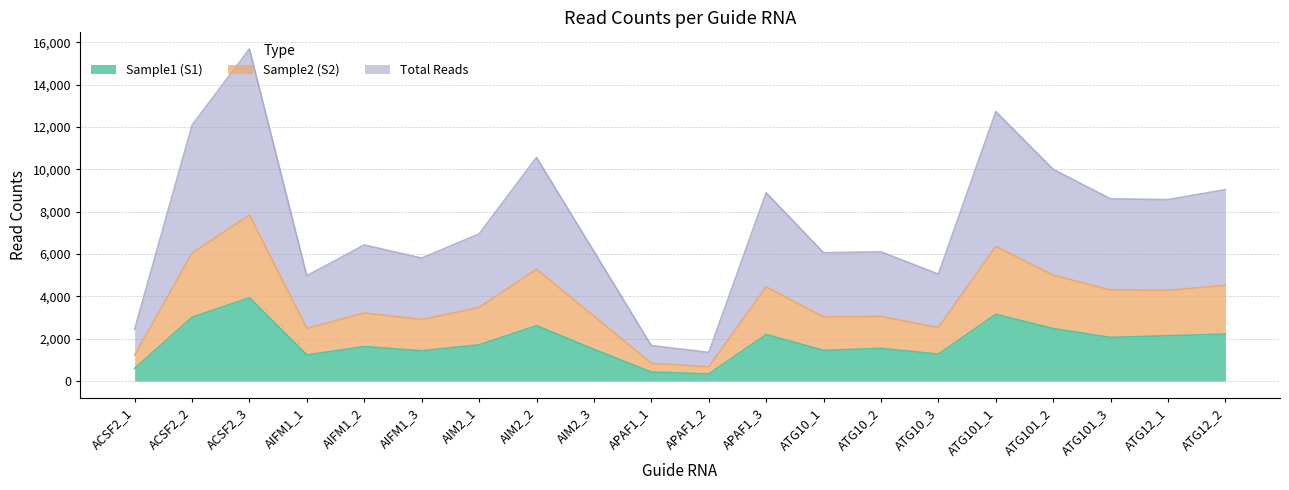

Does the chart have visible grid lines?

Yes